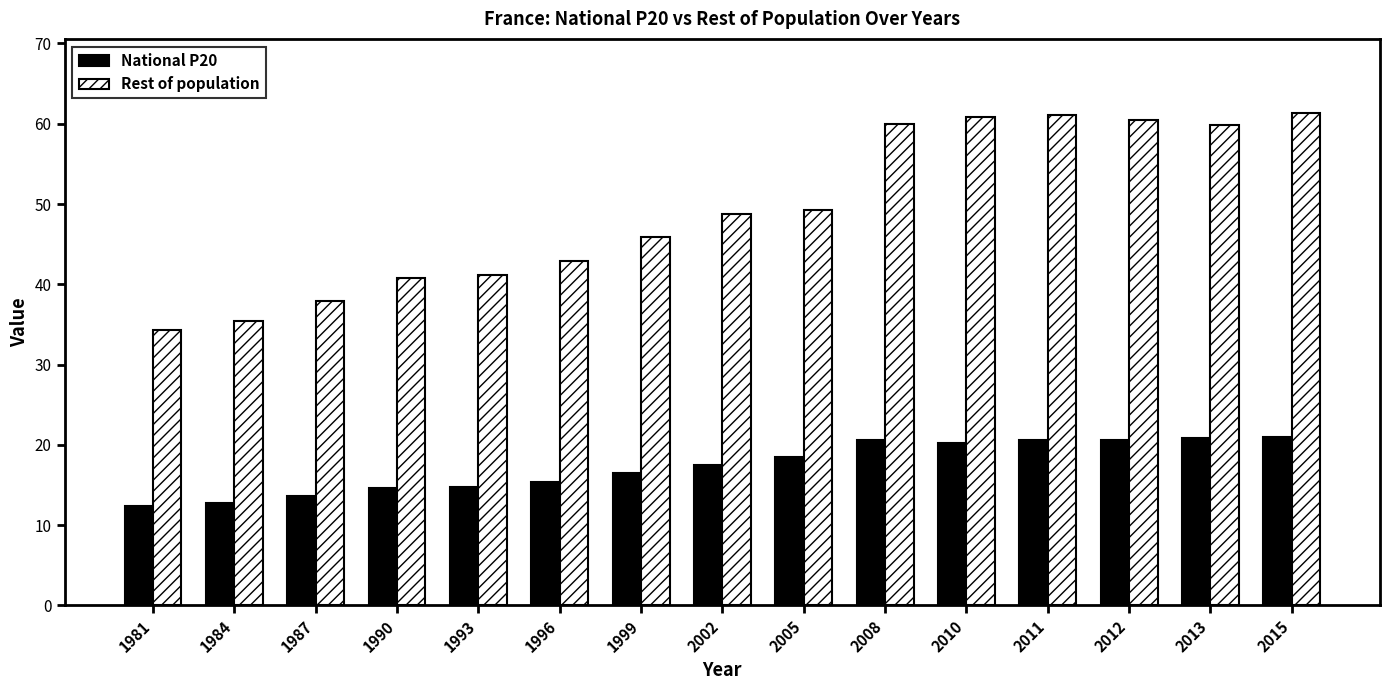

Which series has the largest total across all categories?

Rest of population